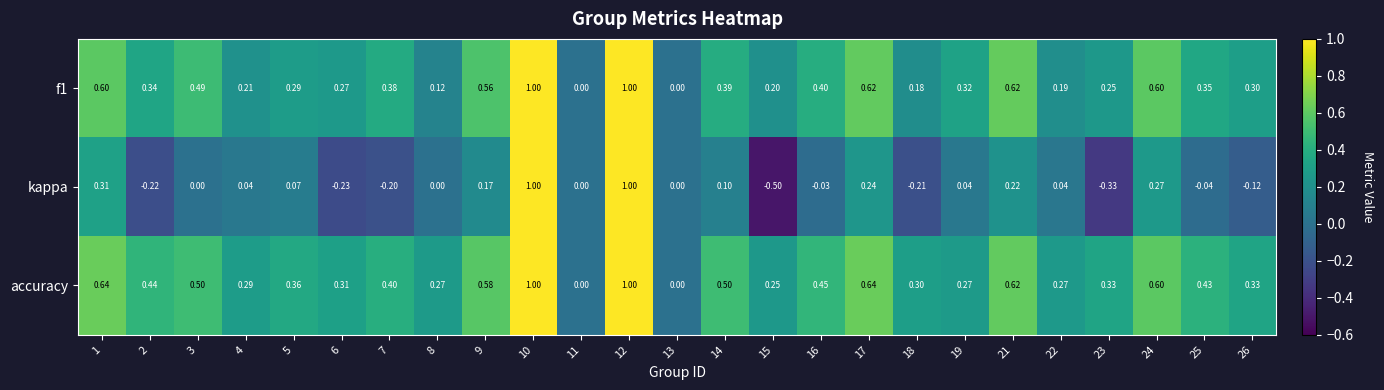

Which series has the largest total across all categories?

accuracy